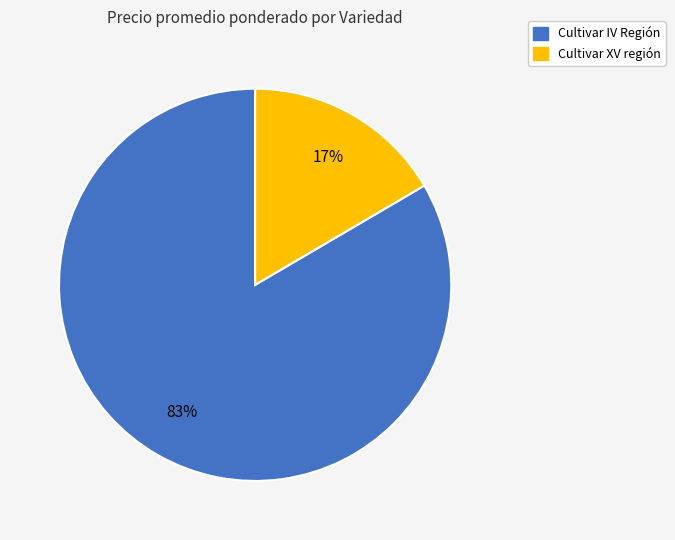

To the nearest percent, what is the average slice percentage?

50%